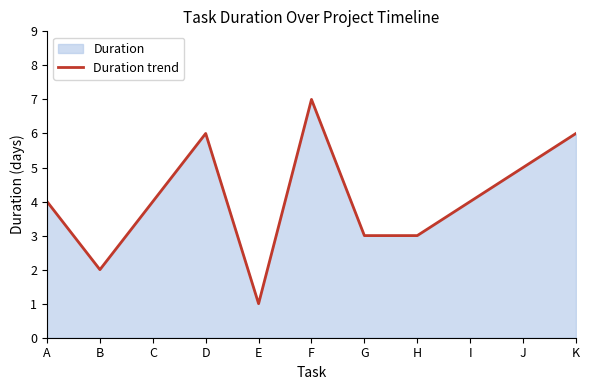

Between J and H, which is larger?

J